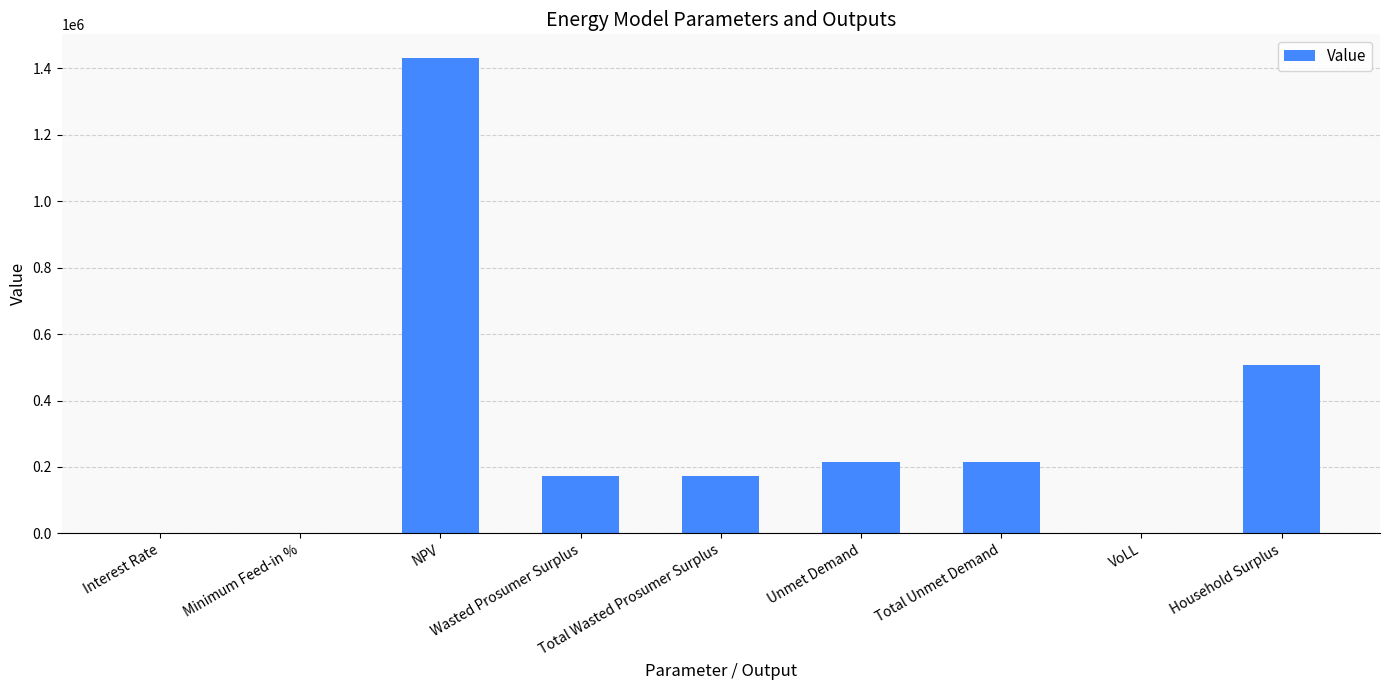

Where is the data nearest to the value 715036?

Household Surplus